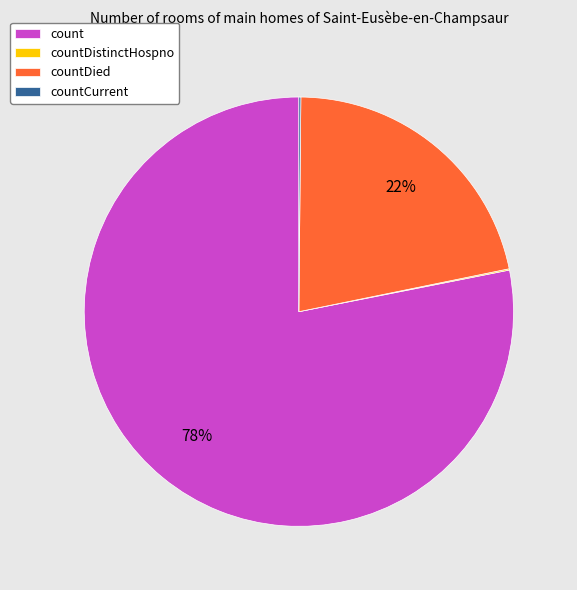

Combined, do count and countDied account for over 50%?

Yes